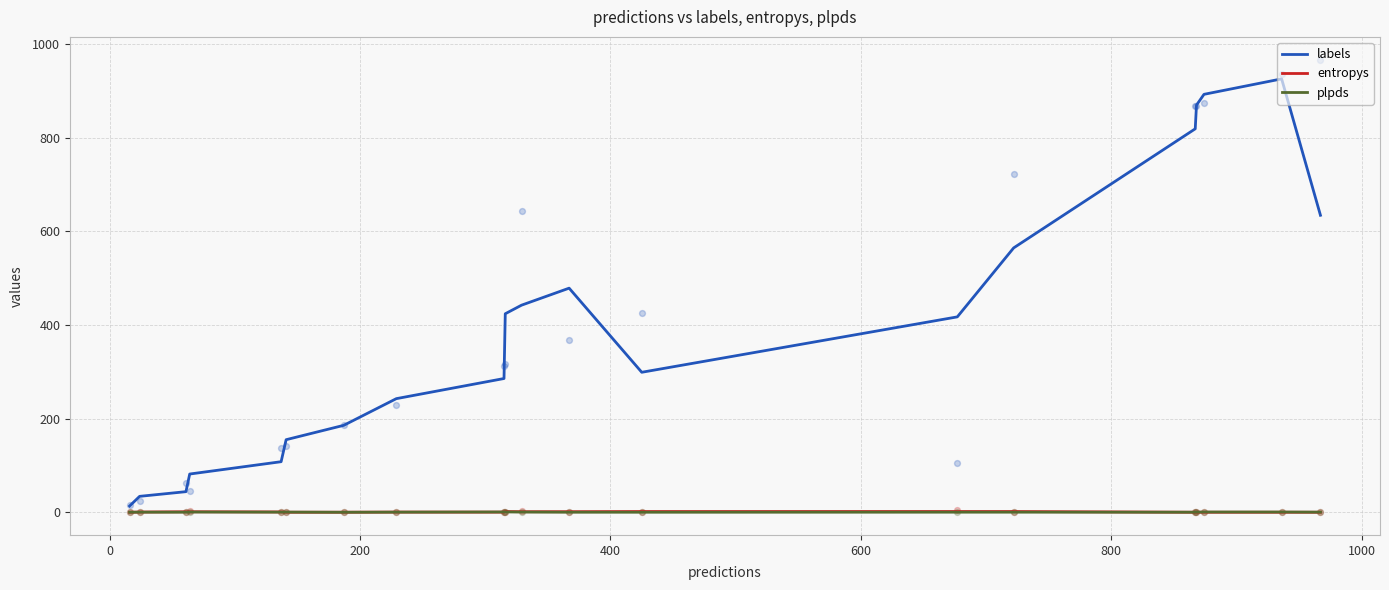

Is the value of plpds at 13 greater than the value of labels at 19?

No